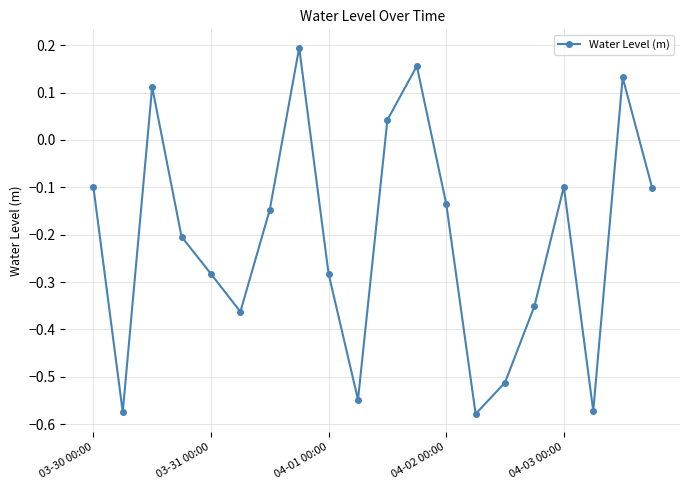

How many data points are less than 0?

15